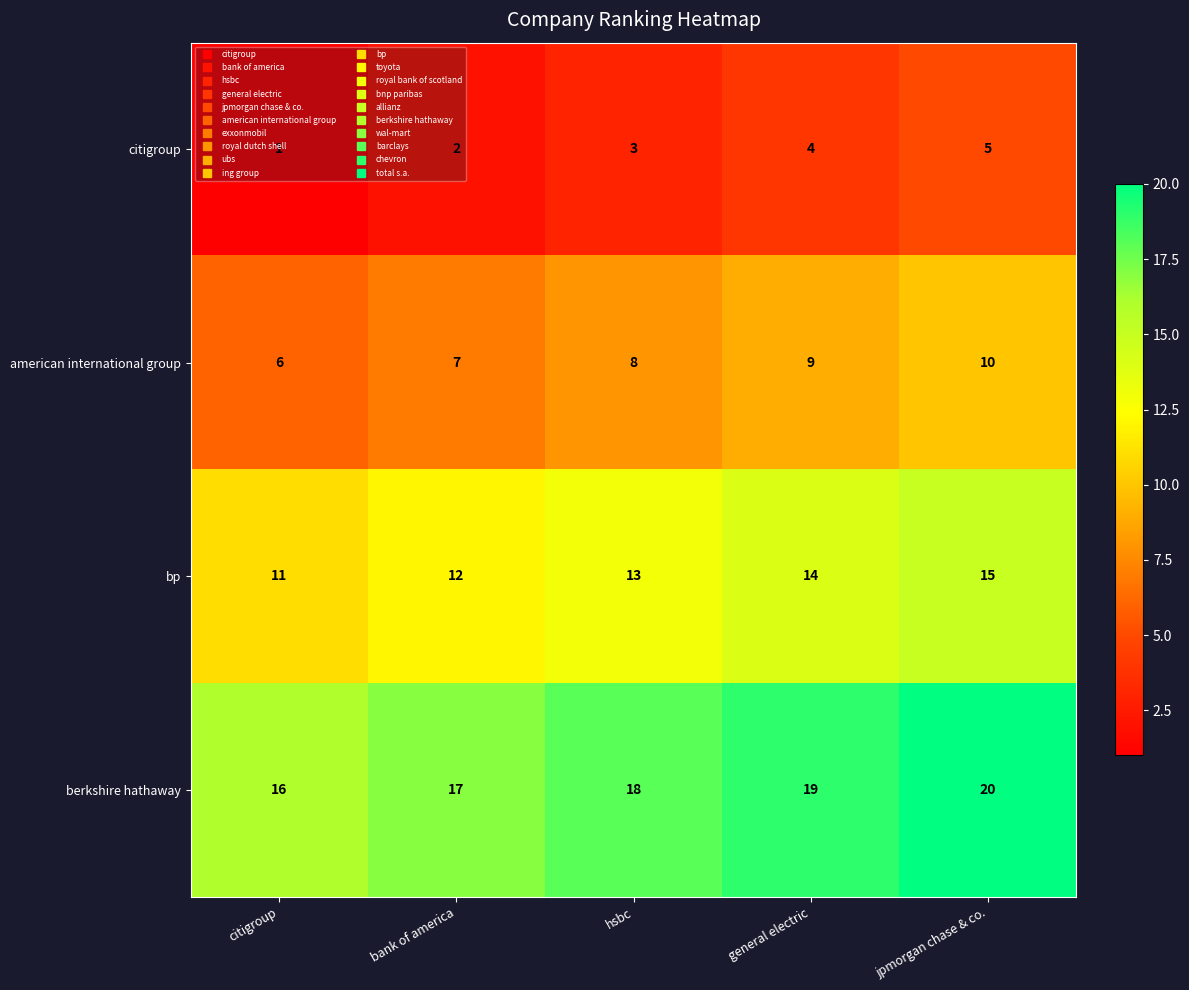

What is the smallest value displayed?

1